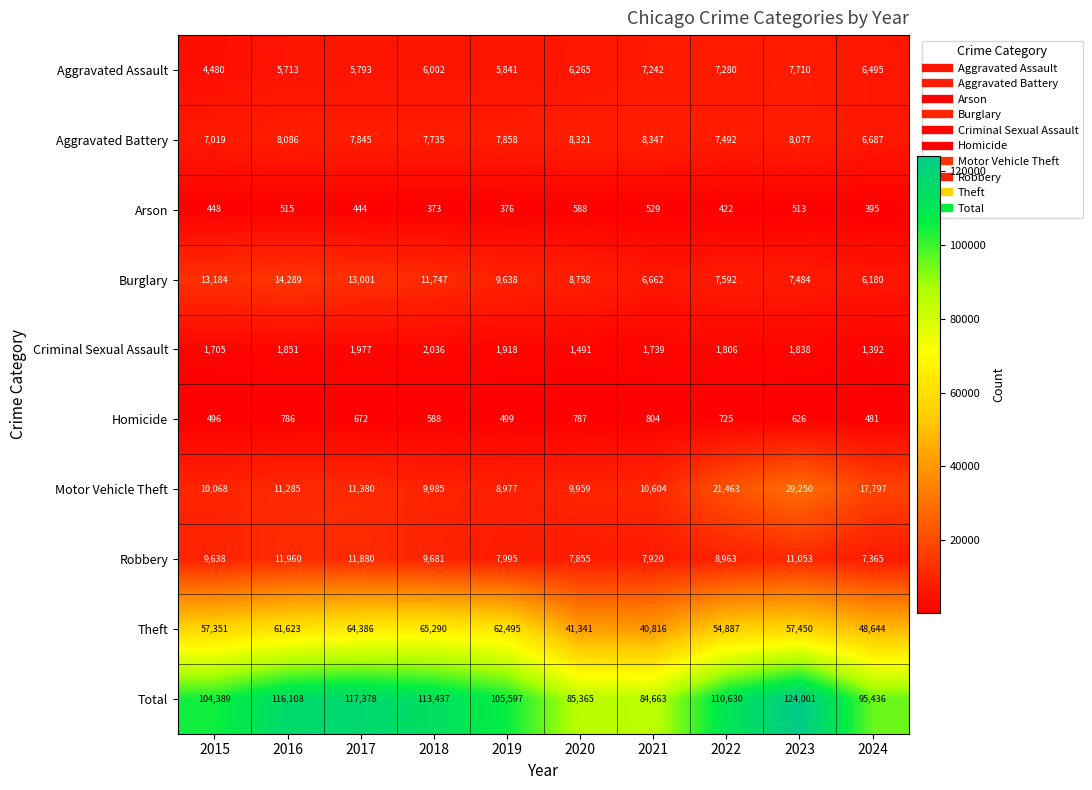

Is the value of Arson at 2021 greater than the value of Aggravated Battery at 2024?

No